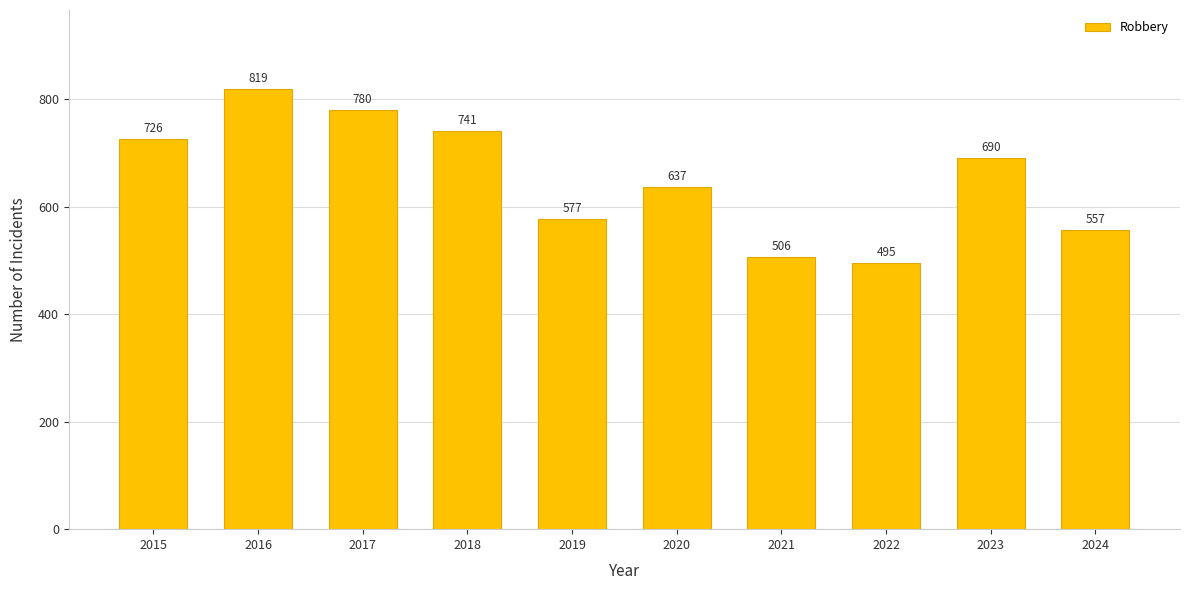

How many values are below 690?

5